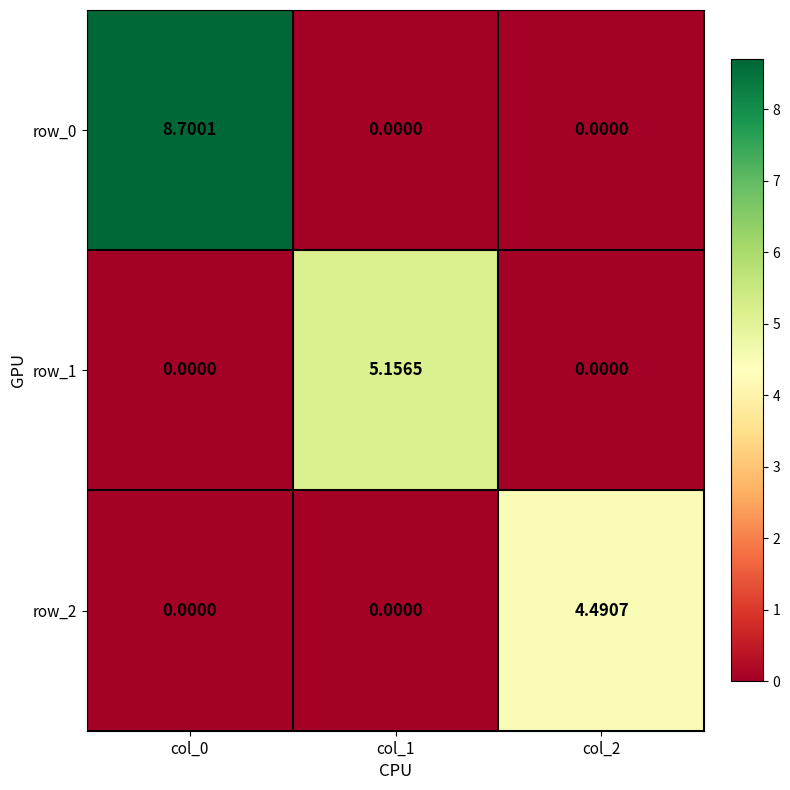

Count the row_2 values in the range 0 to 4.

2